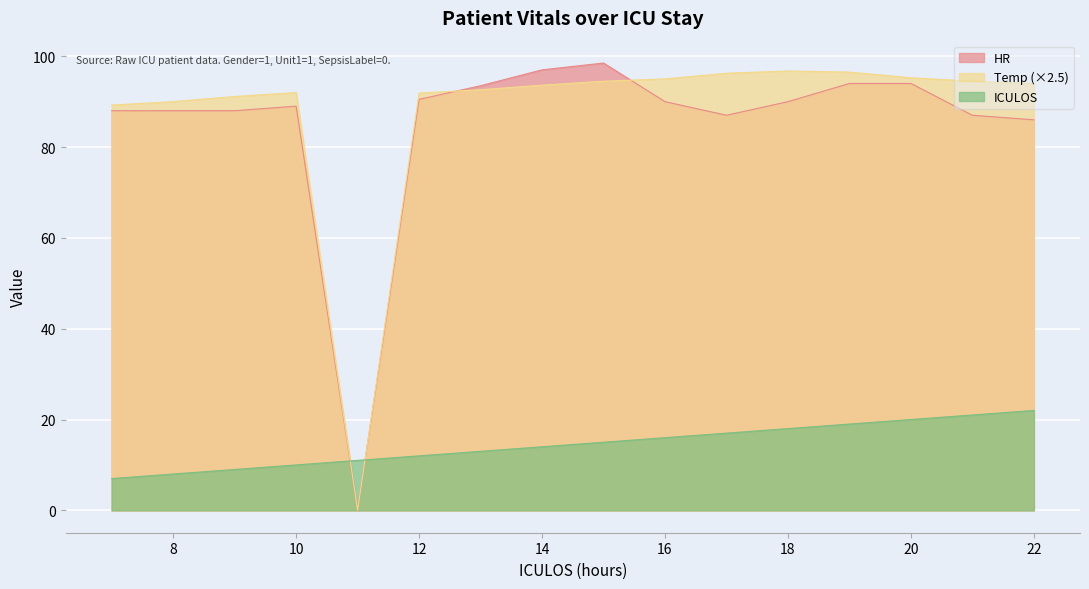

At 7, list the series in order from smallest to largest.

ICULOS, HR, Temp